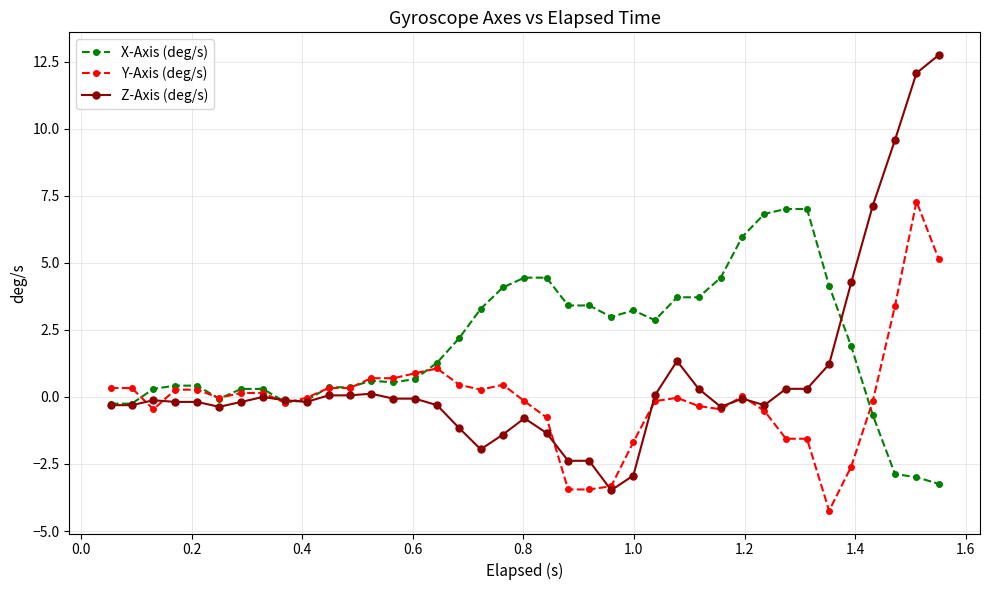

True or false: Y-Axis (deg/s) has more than 2 points higher than both neighbors.

True